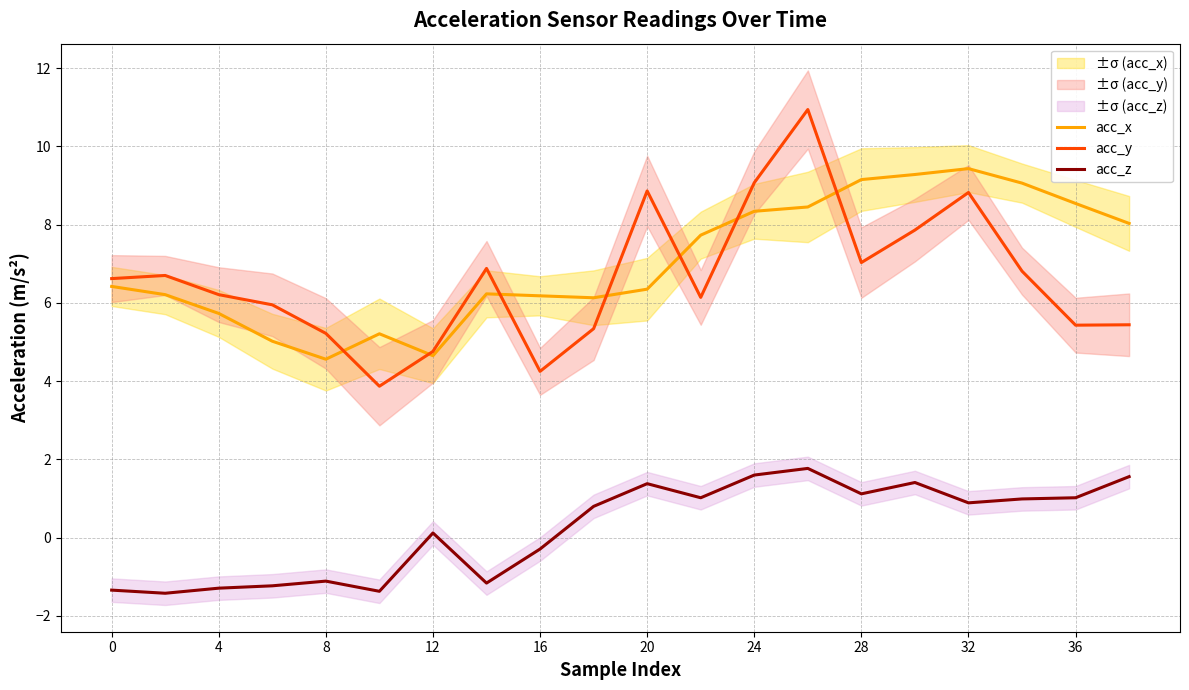

True or false: acc_z and acc_y cross at least once.

False